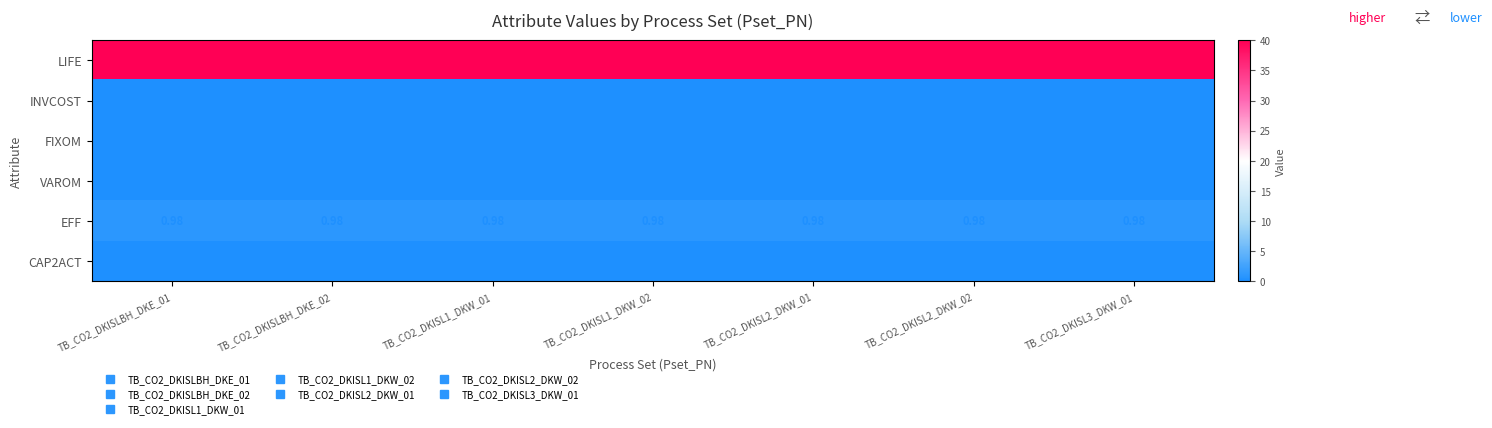

Which series has the largest total across all categories?

LIFE